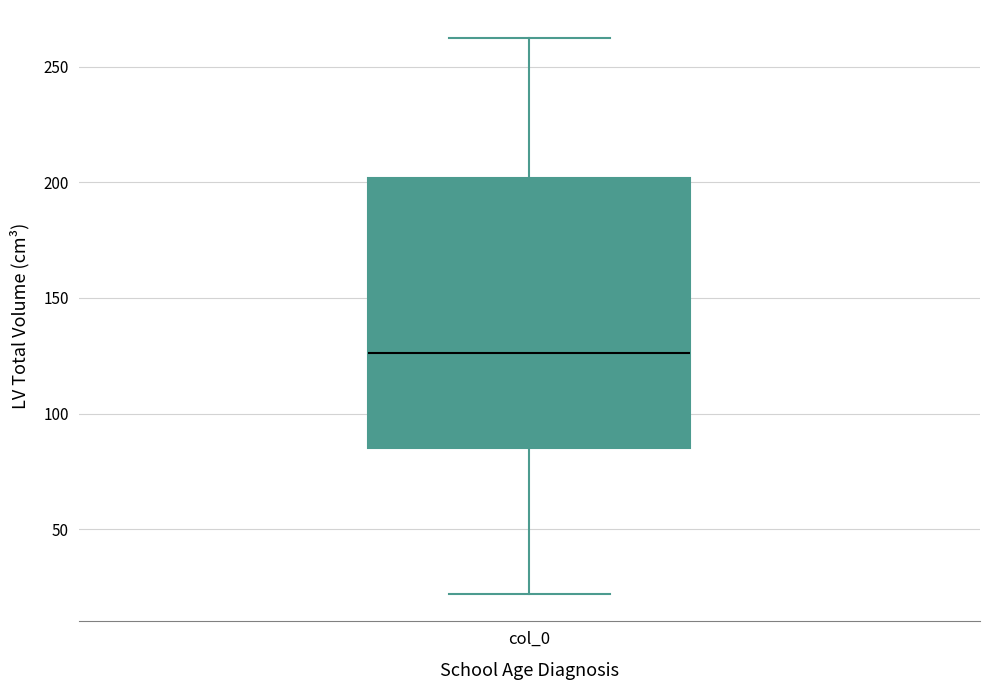

Read this box plot against the y-axis: the position of the median line, the range covered by the box, and the ends of both whiskers. The values are not printed on the chart, so give them approximately, as read against the axis.

median 125, box 85 to 200, whiskers 20 to 260